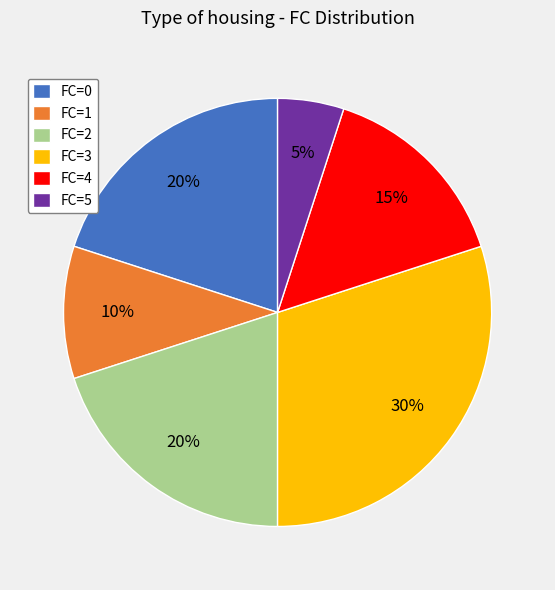

To the nearest percent, what portion does FC=2 represent?

20%